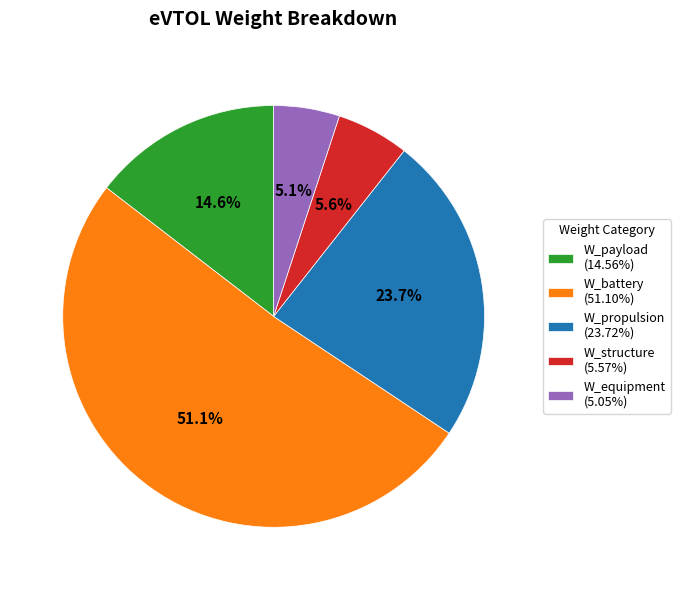

Rank the categories by value from lowest to highest.

W_equipment, W_structure, W_payload, W_propulsion, W_battery